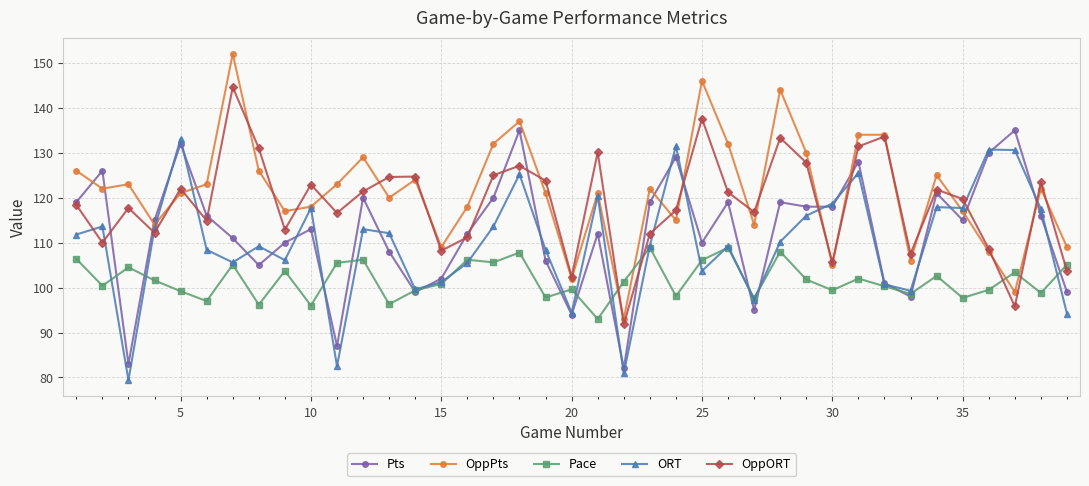

Which series ends up on top after the final intersection of OppPts and ORT?

OppPts